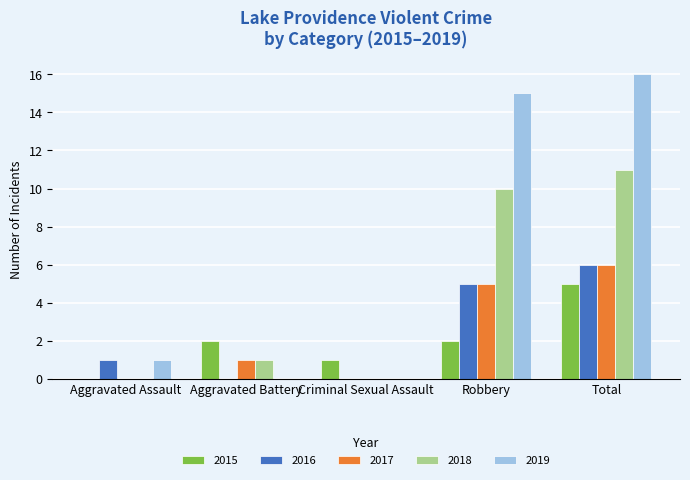

Reading right to left, list all the values displayed in this chart.

2015: 5	2	1	2	0
2016: 6	5	0	0	1
2017: 6	5	0	1	0
2018: 11	10	0	1	0
2019: 16	15	0	0	1